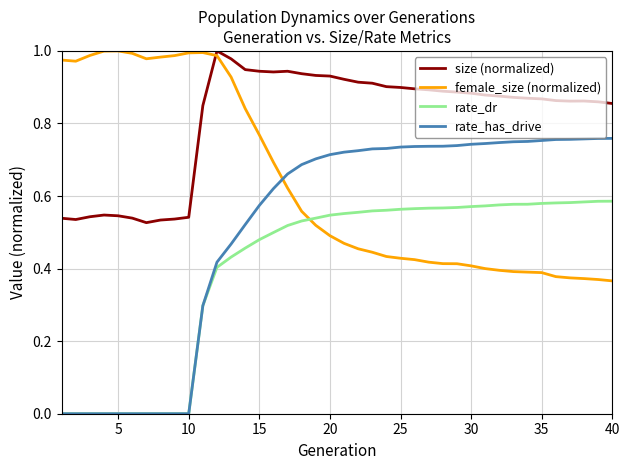

Which series has the largest range (max minus min)?

rate_has_drive